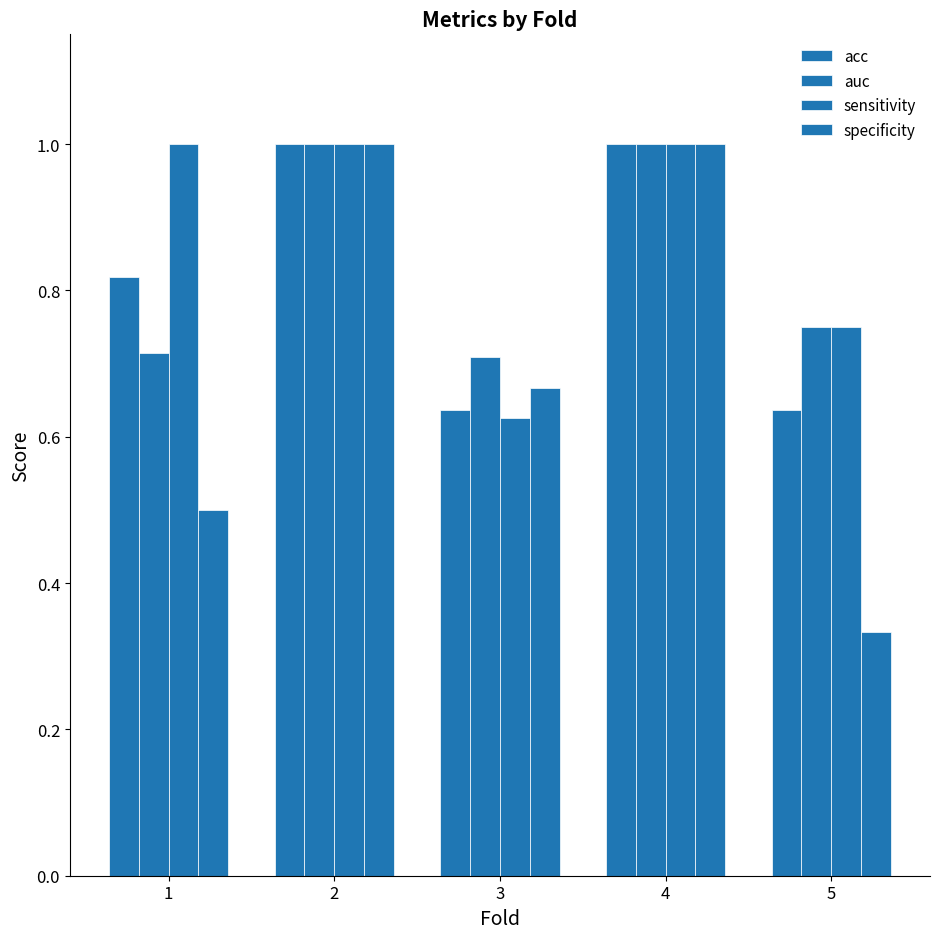

How many distinct data groups are displayed?

4